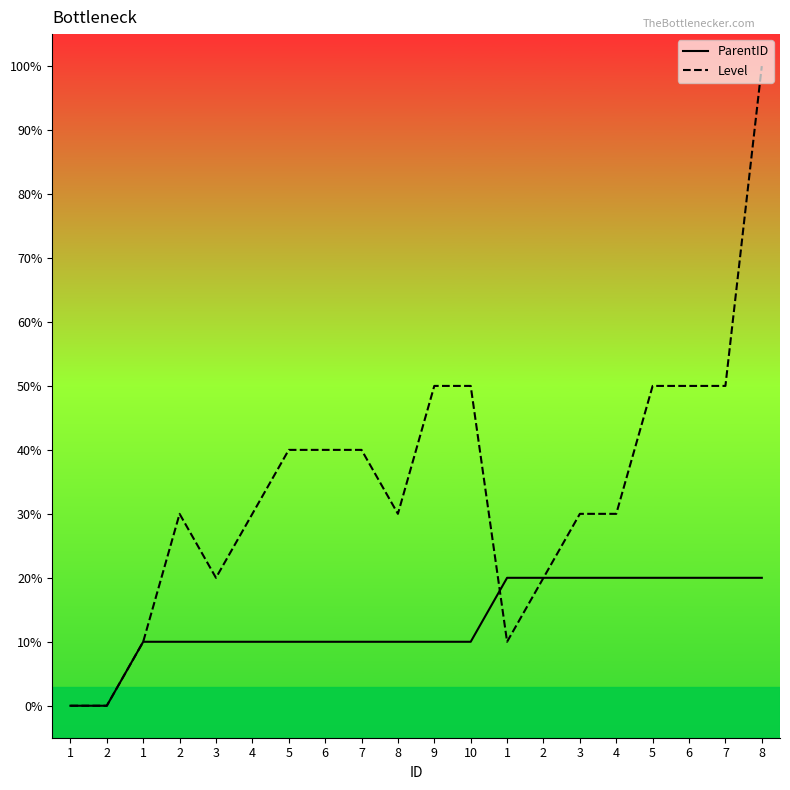

Between which two adjacent categories do ParentID and Level first intersect?

10 and 1